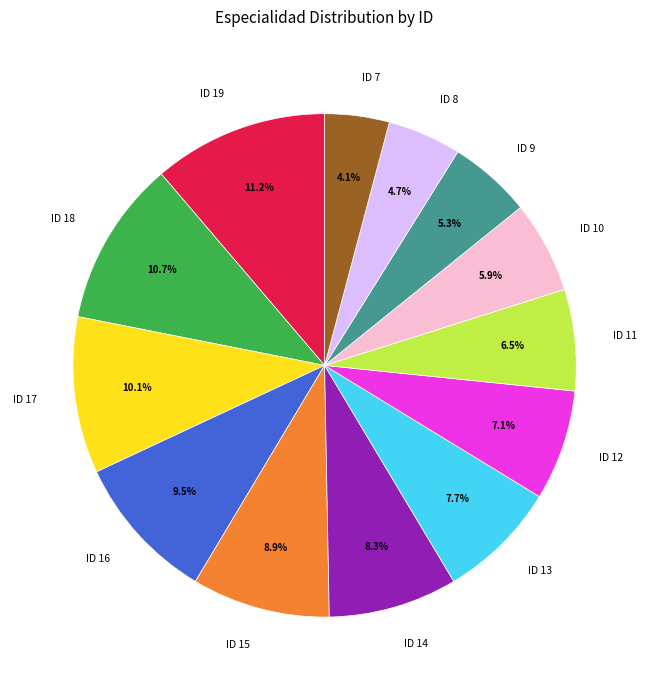

What is the total percentage of ID 11 and ID 14?

14.8%